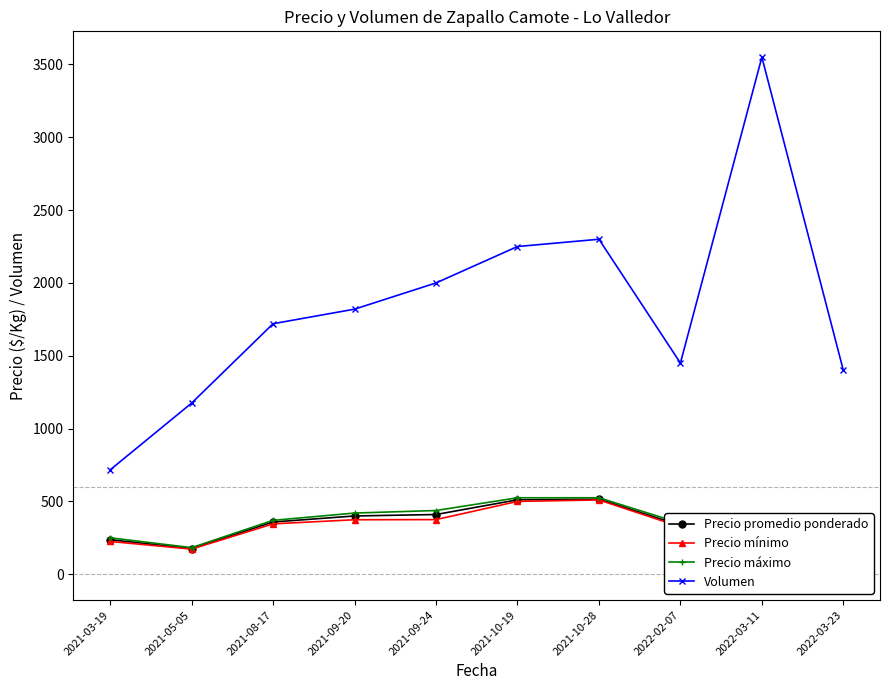

What is the sum of all Volumen values?

18381.7